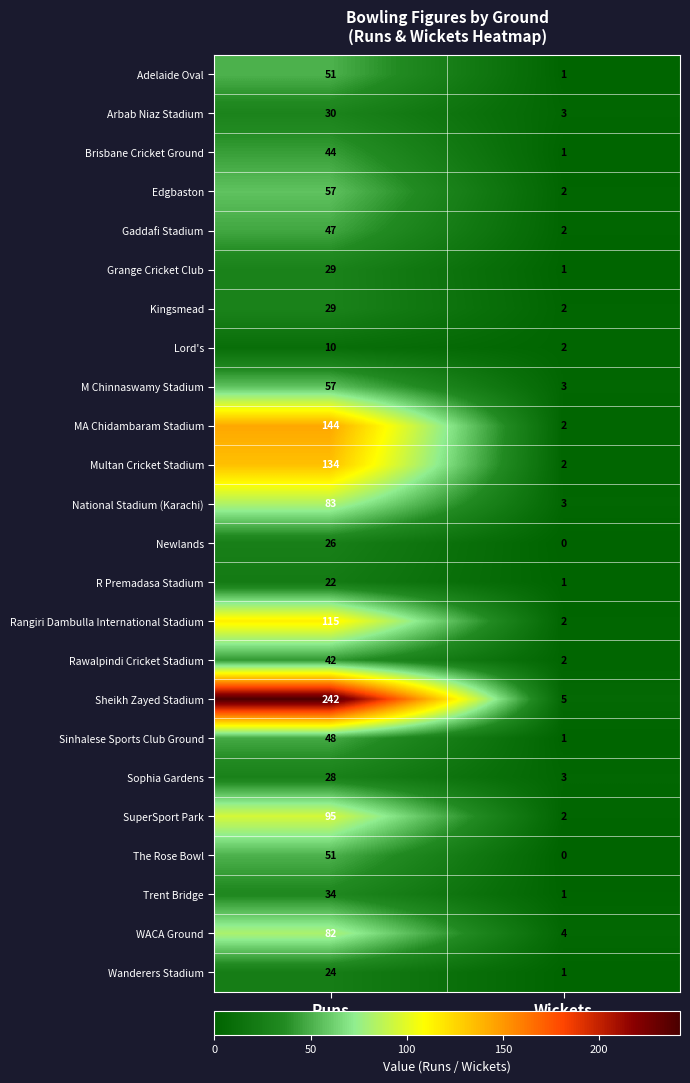

At which category is the sum across all series the highest?

Runs